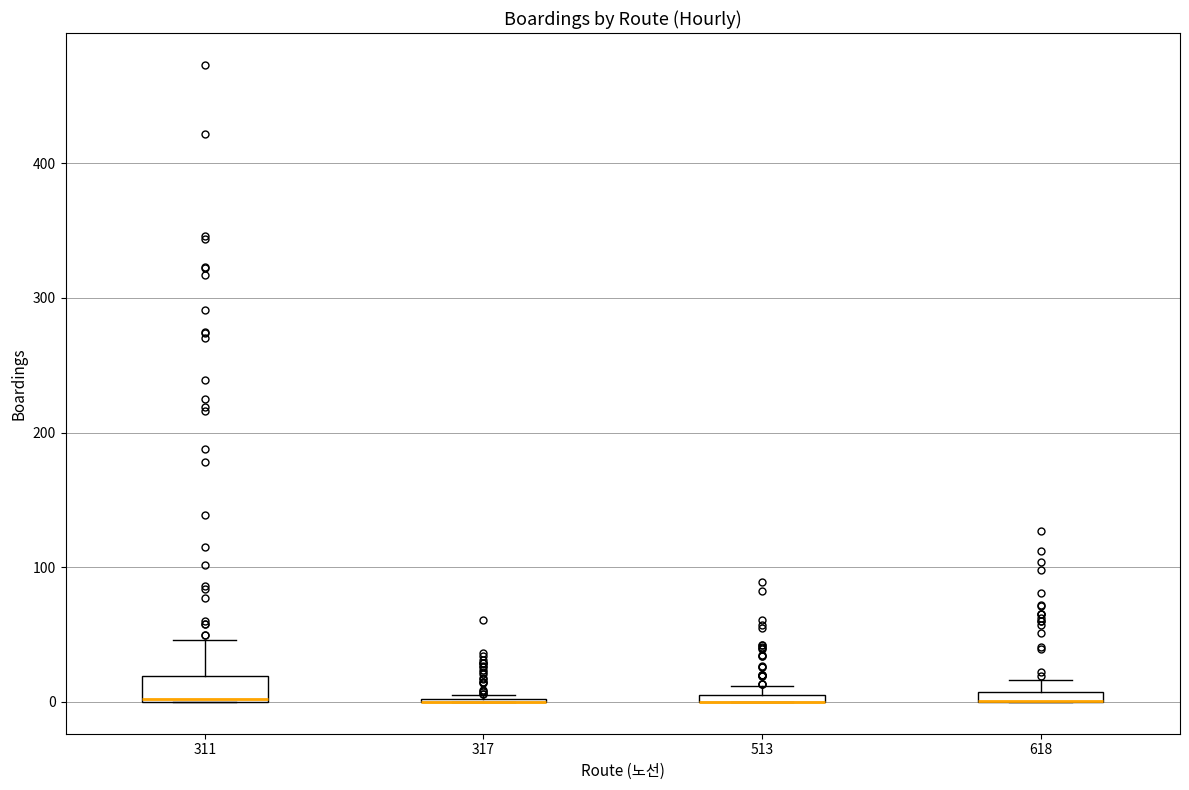

Comparing the boxes themselves (not the whiskers), which one is the tallest?

311